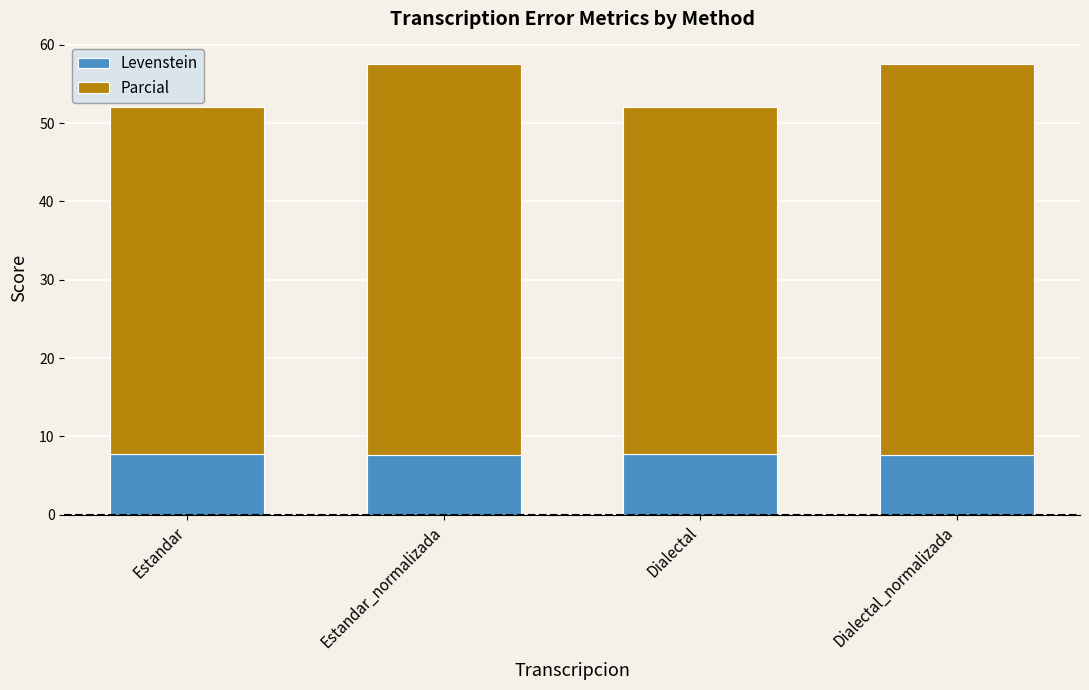

What is the highest value of the Levenstein series?

7.7